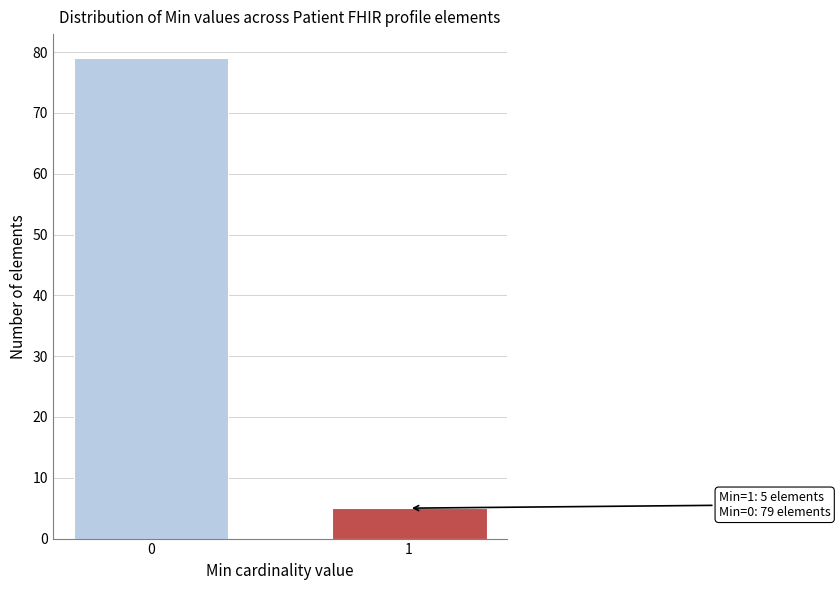

Reading left to right, transcribe all the data shown in this chart.

0=79	1=5